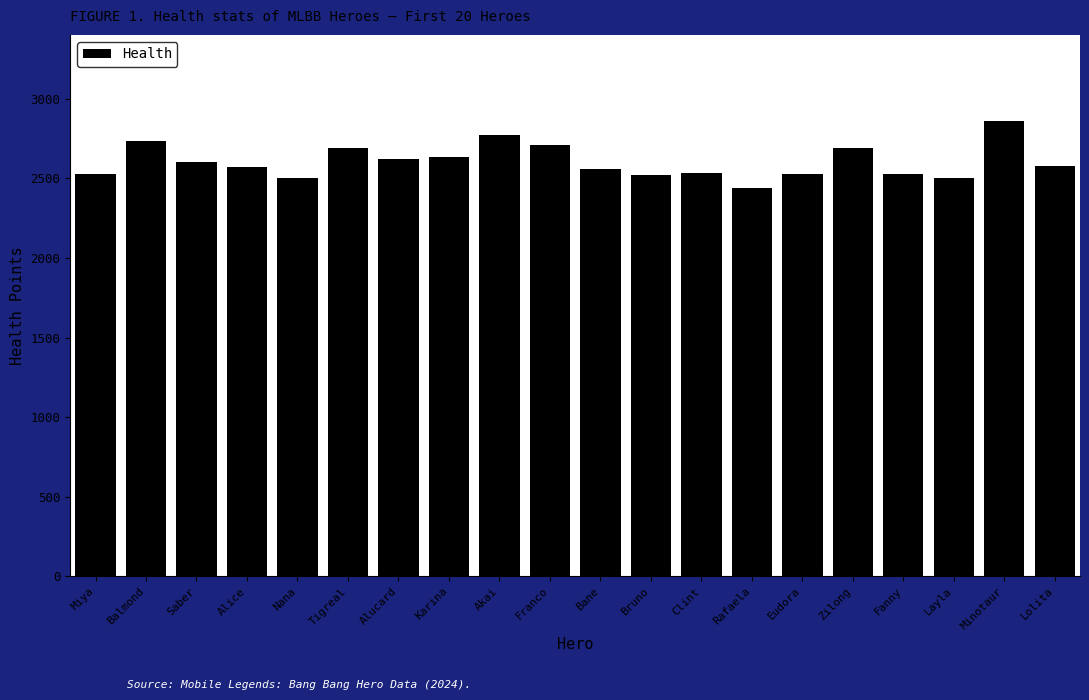

What is the change in value from Bruno to Clint?

+8